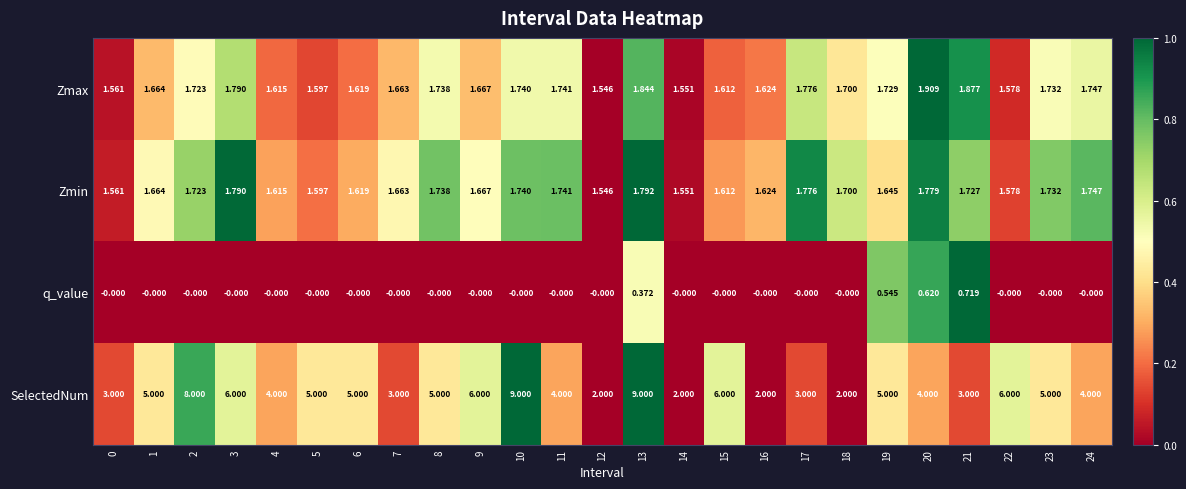

Rank the series by their maximum value, from highest to lowest.

SelectedNum, Zmax, Zmin, q_value